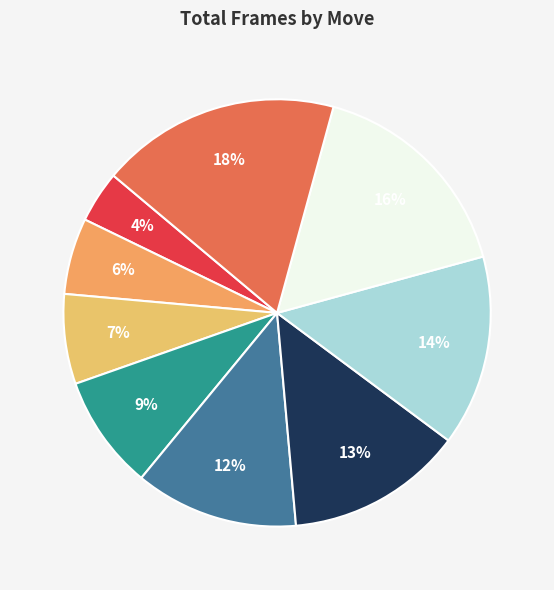

Is there any slice that represents more than half of the pie?

No